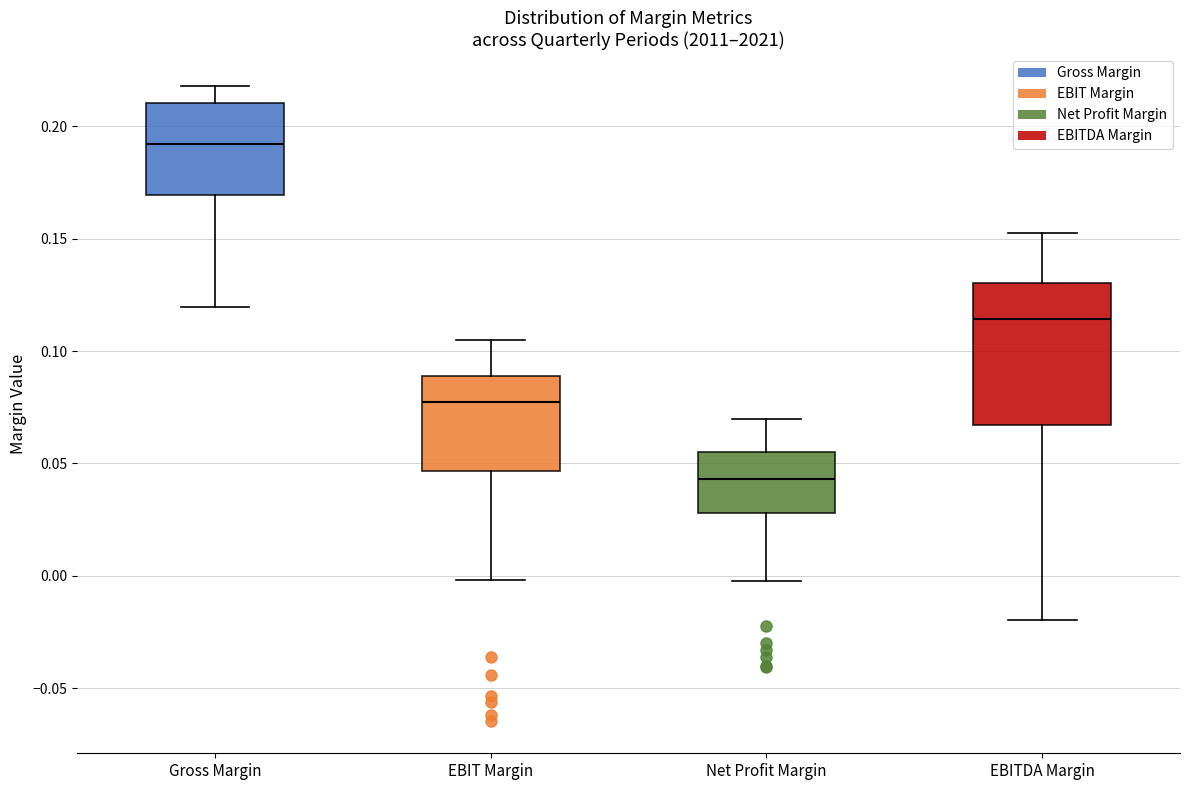

Reading left to right, read every box against the y-axis: the position of its median line, the range the box covers, and the ends of its whiskers. The values are not printed on the chart, so give them approximately, as read against the axis.

Gross Margin: median 0.190, box 0.170 to 0.210, whiskers 0.120 to 0.220
EBIT Margin: median 0.075, box 0.045 to 0.090, whiskers 0.000 to 0.105
Net Profit Margin: median 0.045, box 0.030 to 0.055, whiskers 0.000 to 0.070
EBITDA Margin: median 0.115, box 0.065 to 0.130, whiskers -0.020 to 0.155